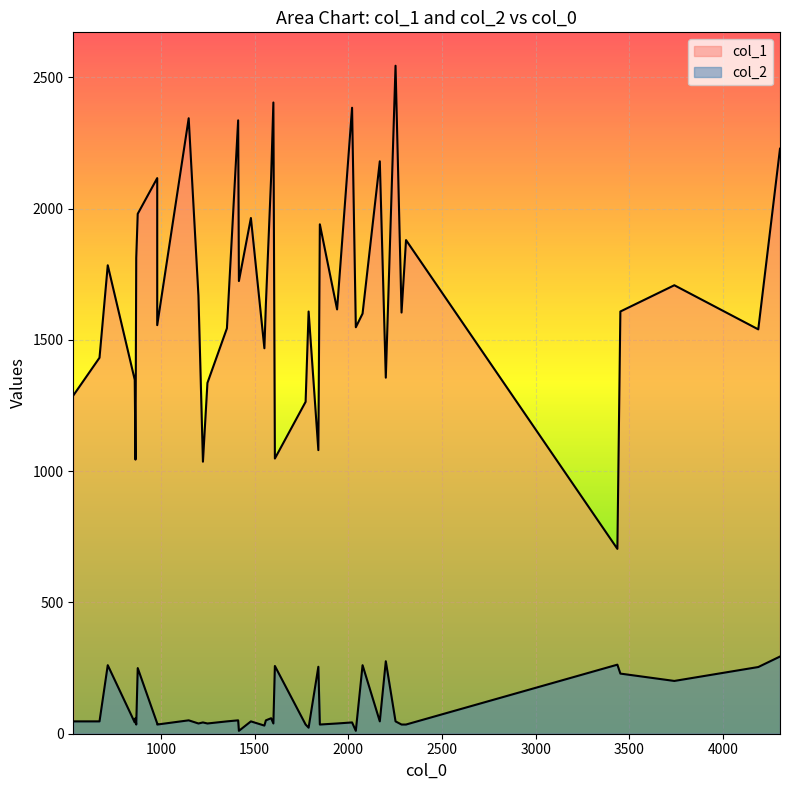

True or false: col_2 has a value of 35 at 1772.

True